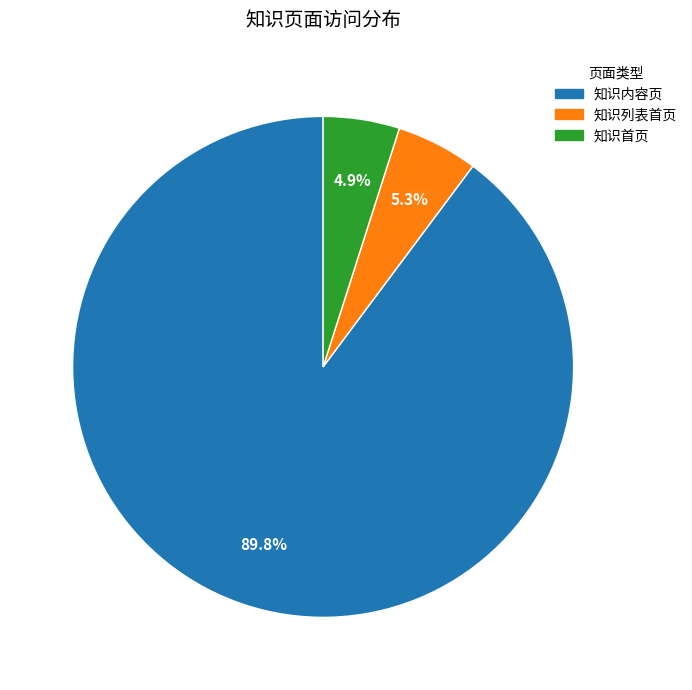

Combined, do 知识首页 and 知识内容页 account for over 50%?

Yes